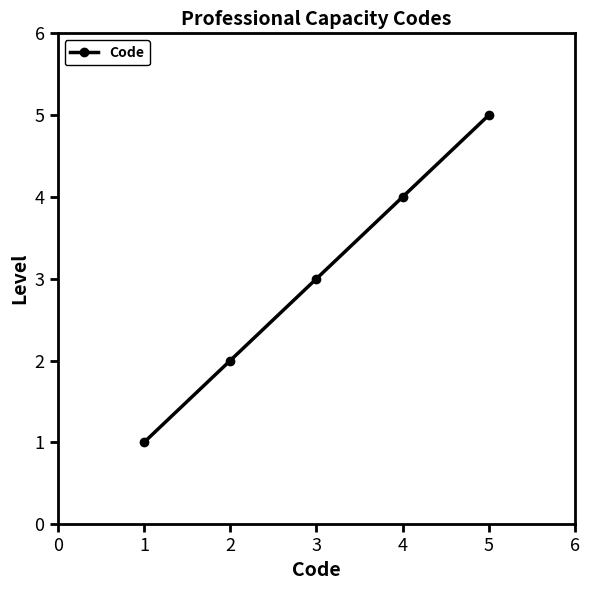

How many lines are shown in the chart?

1